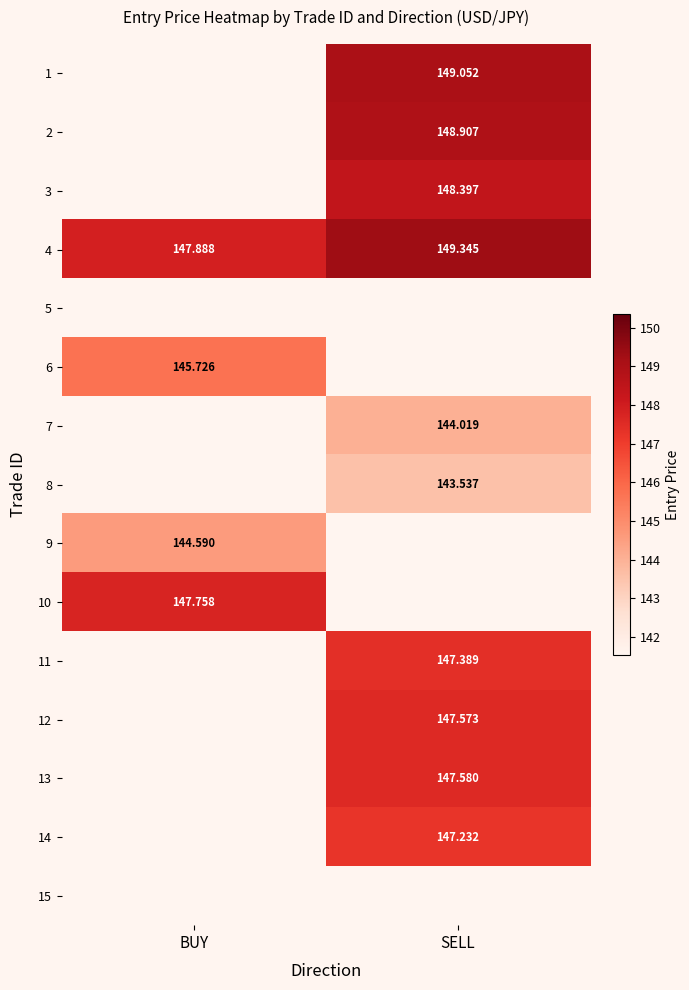

Count the number of data series in this chart.

15